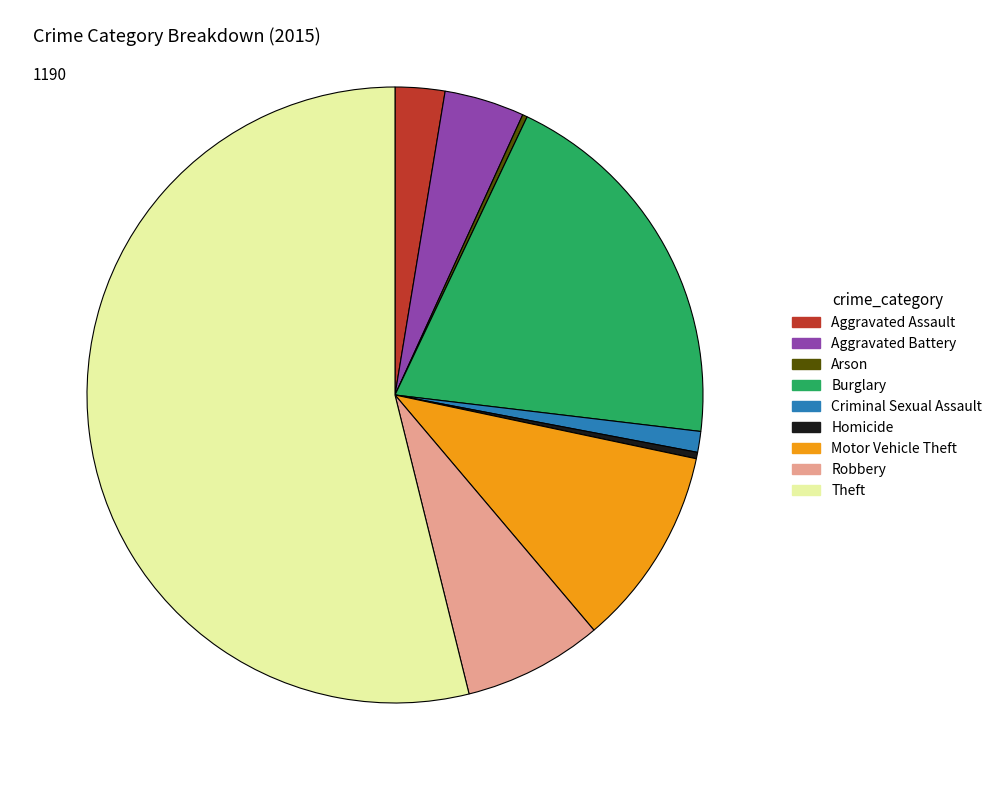

Approximately how many times larger is the value at Homicide compared to Criminal Sexual Assault?

0.3